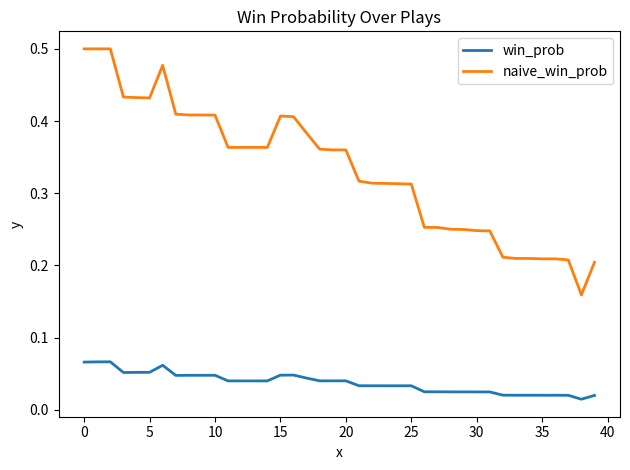

True or false: naive_win_prob and win_prob intersect in this chart.

False